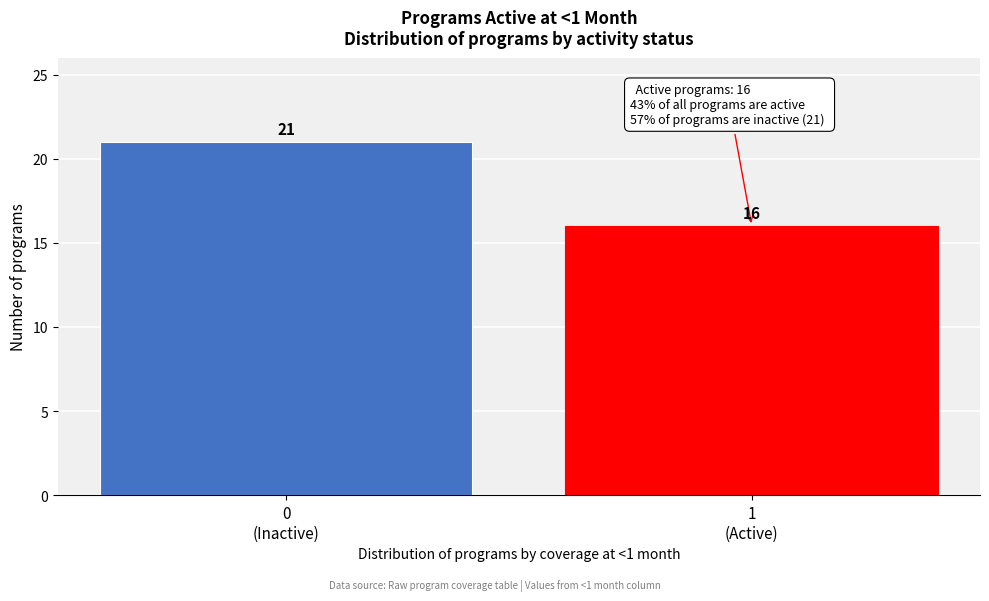

Reading right to left, what are all the values shown in this chart?

16	21